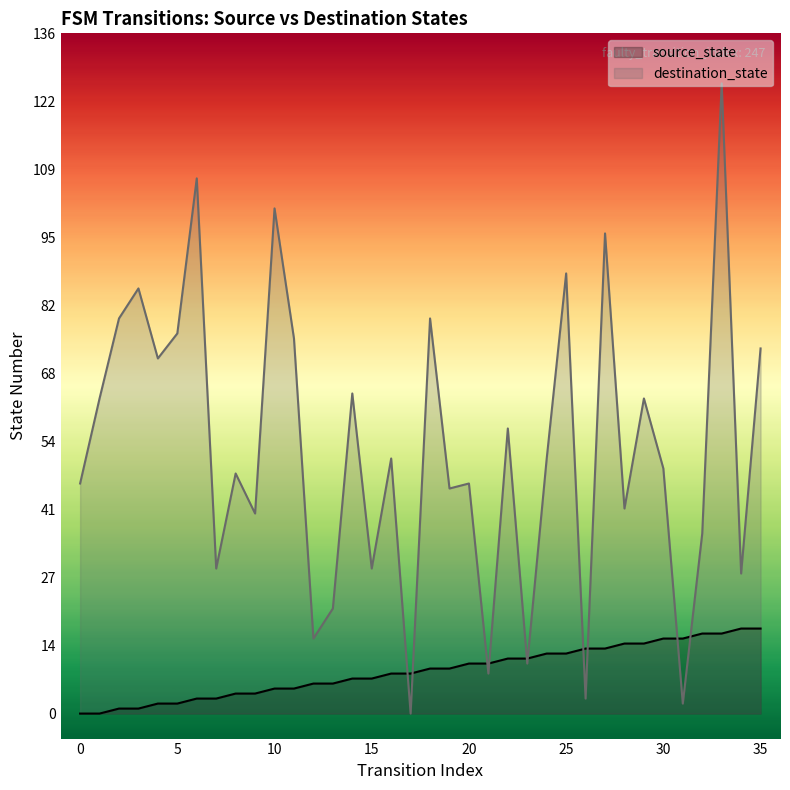

Which series changed the most between 14 and 30?

destination_state